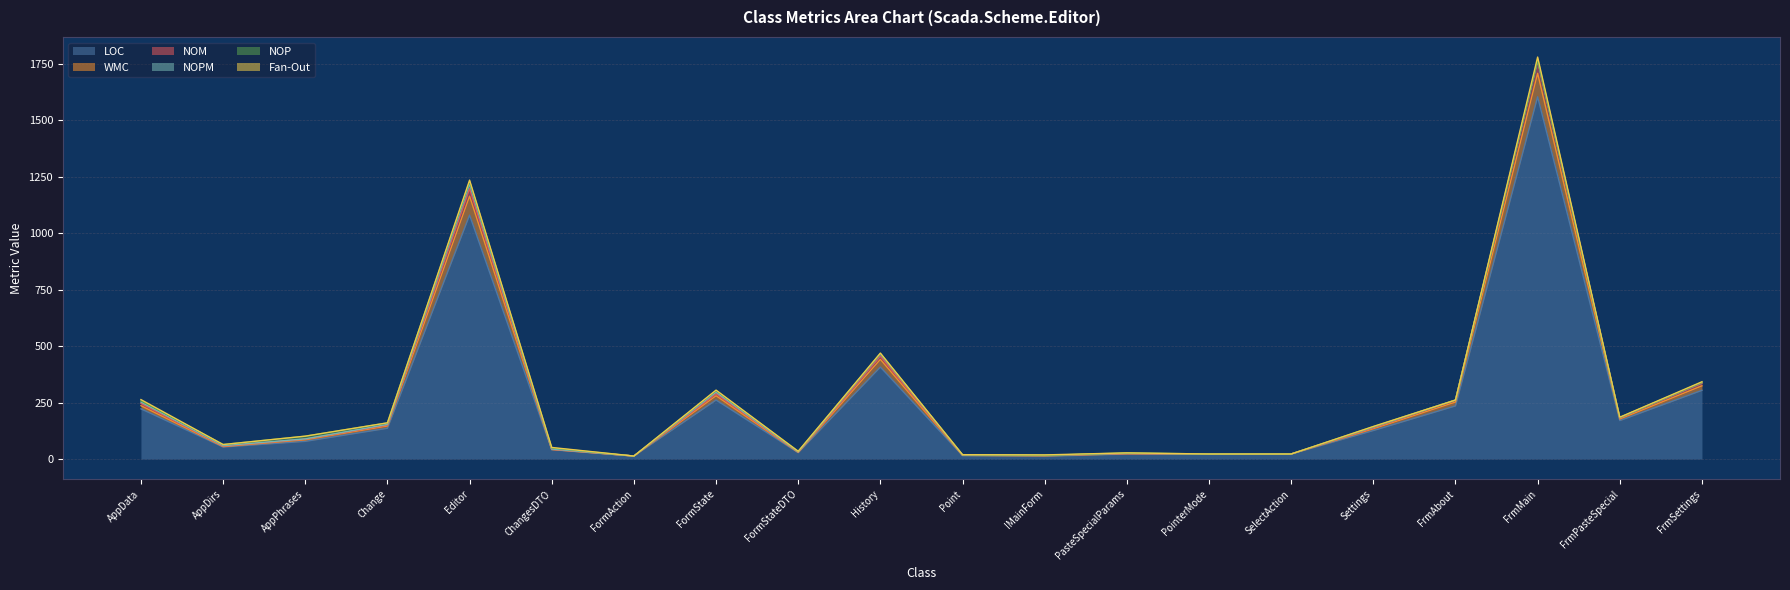

How many data points in LOC are less than 126?

10